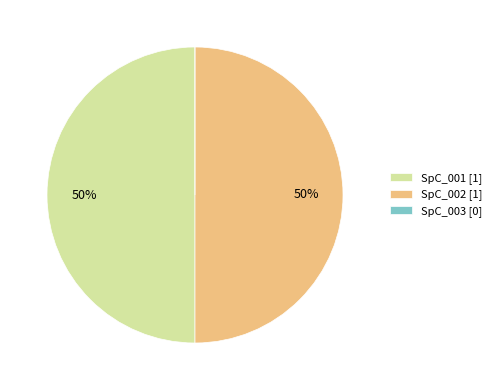

The SpC_002 [1] slice represents 50% of the pie. True or false?

True